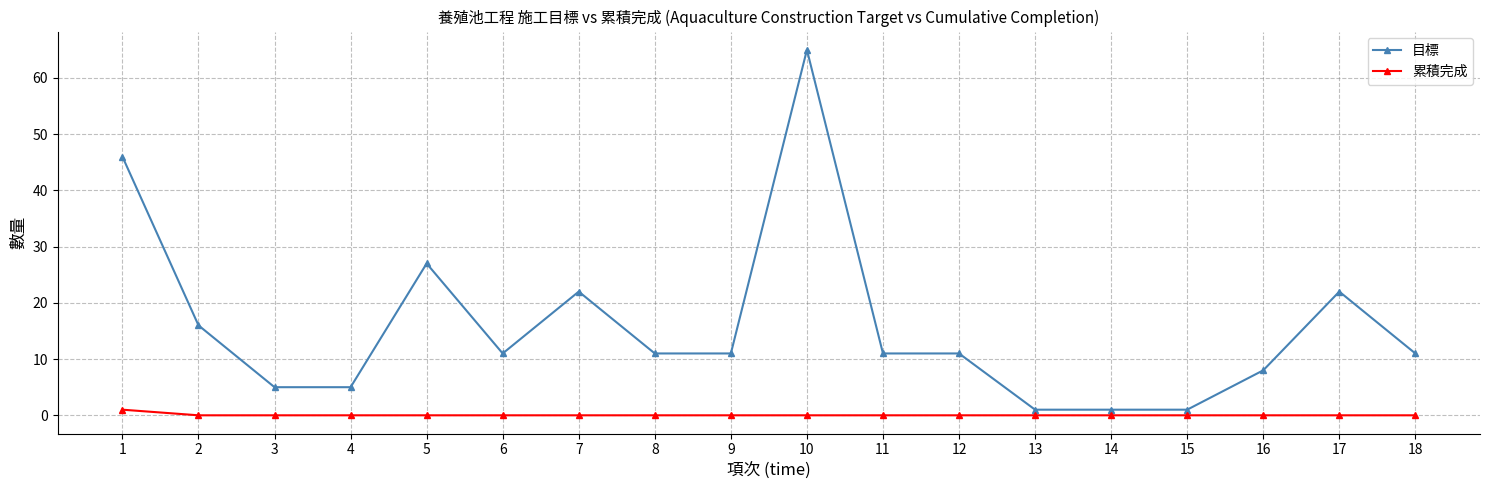

The value of 累積完成 at 3 is 0. True or false?

True